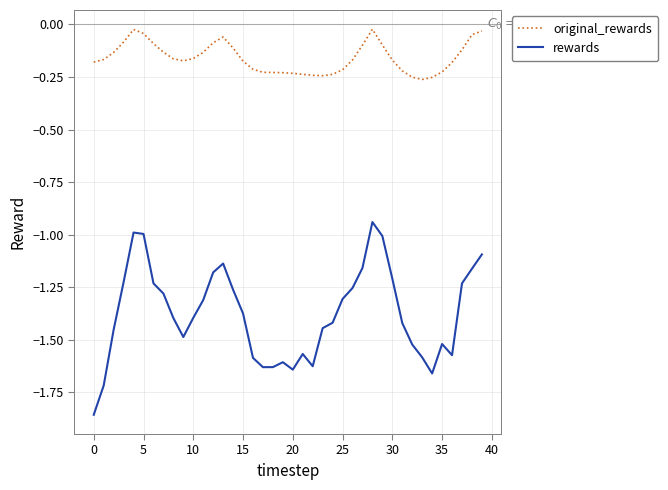

Rank the series by their average value, from highest to lowest.

original_rewards, rewards